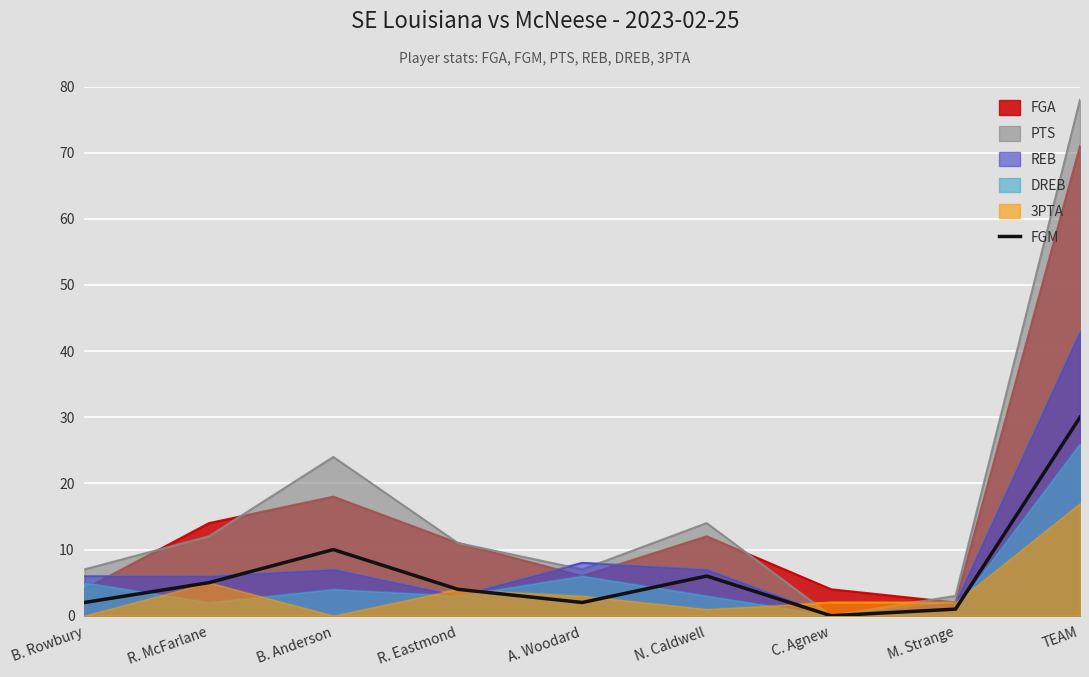

At which category does the data reach its first local peak?

B. Anderson